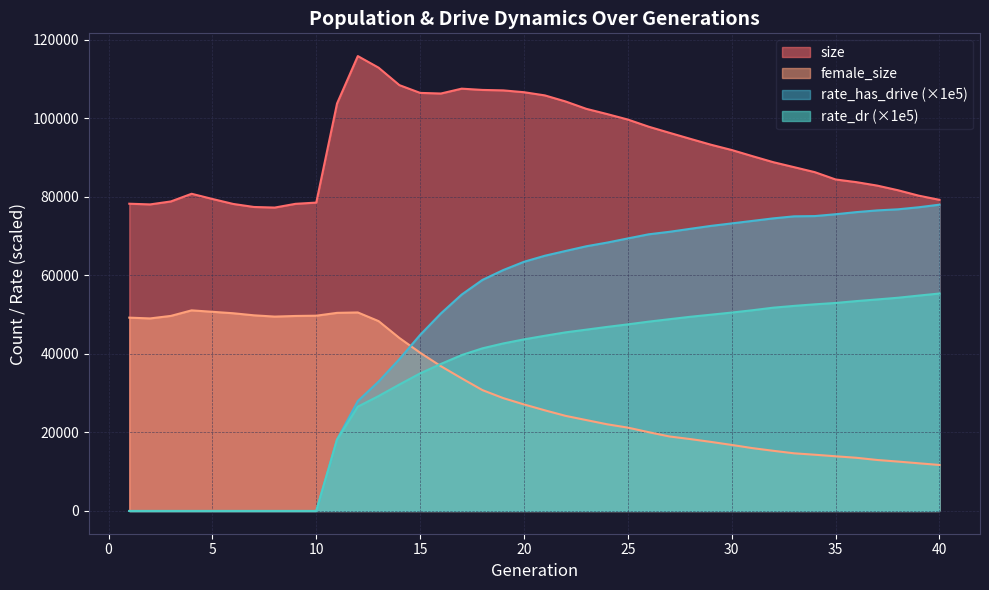

Rank the categories by female_size value from highest to lowest.

4, 5, 12, 11, 6, 7, 10, 3, 9, 8, 1, 2, 13, 14, 15, 16, 17, 18, 19, 20, 21, 22, 23, 24, 25, 26, 27, 28, 29, 30, 31, 32, 33, 34, 35, 36, 37, 38, 39, 40